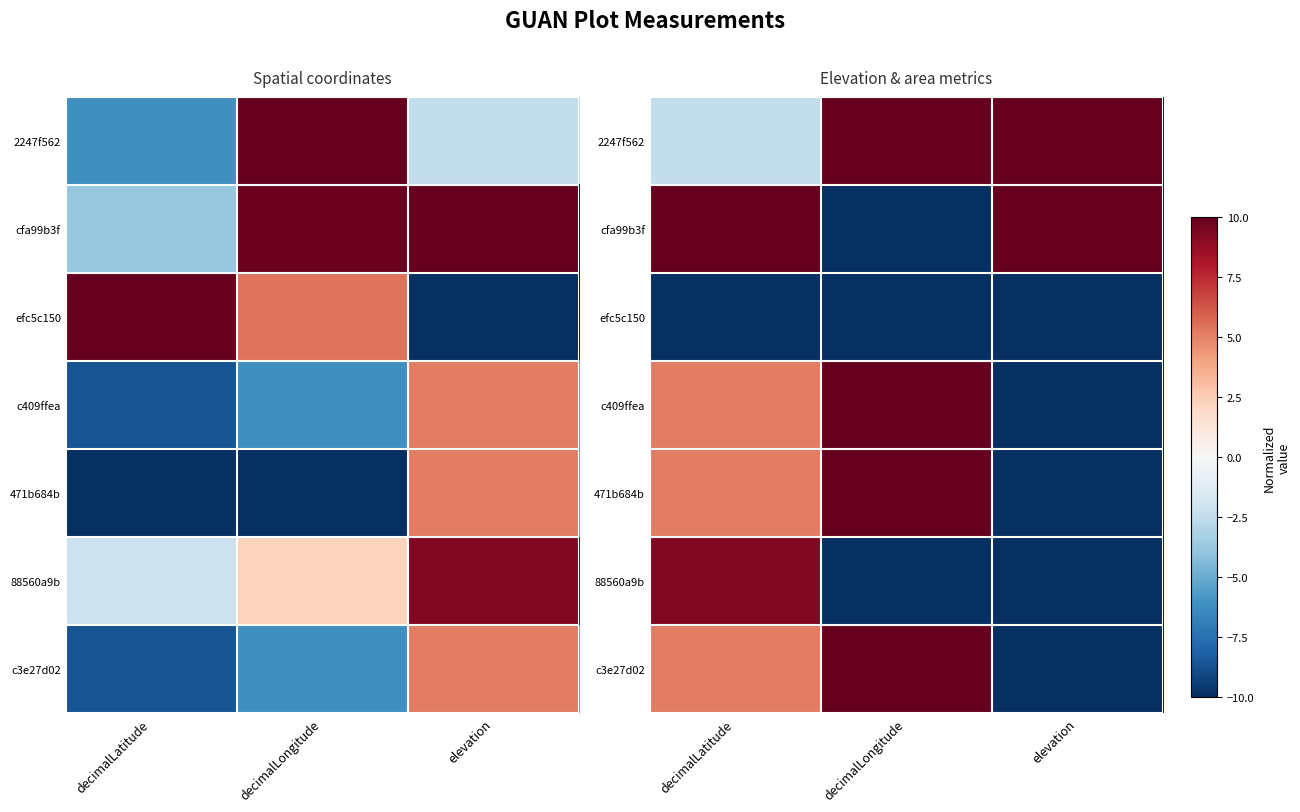

At which label does 2247f562 reach its peak?

decimalLongitude